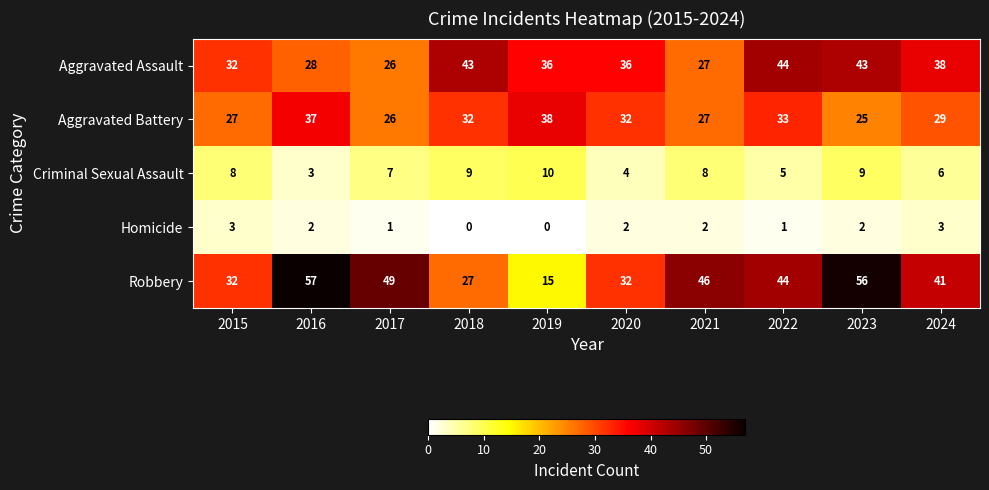

What is the difference between the Homicide values at 2019 and 2015?

3